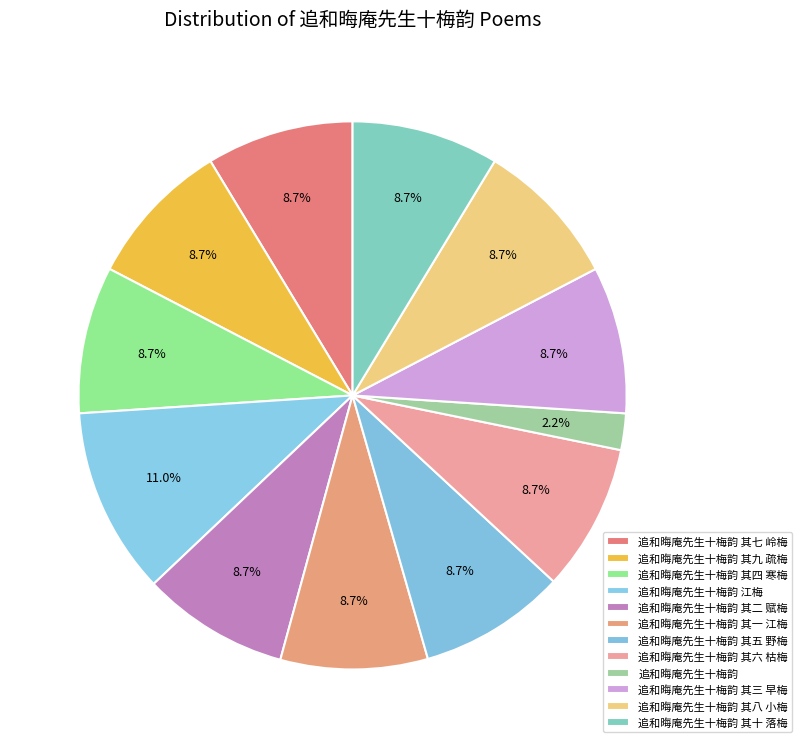

To the nearest percent, what is the average slice percentage?

8%